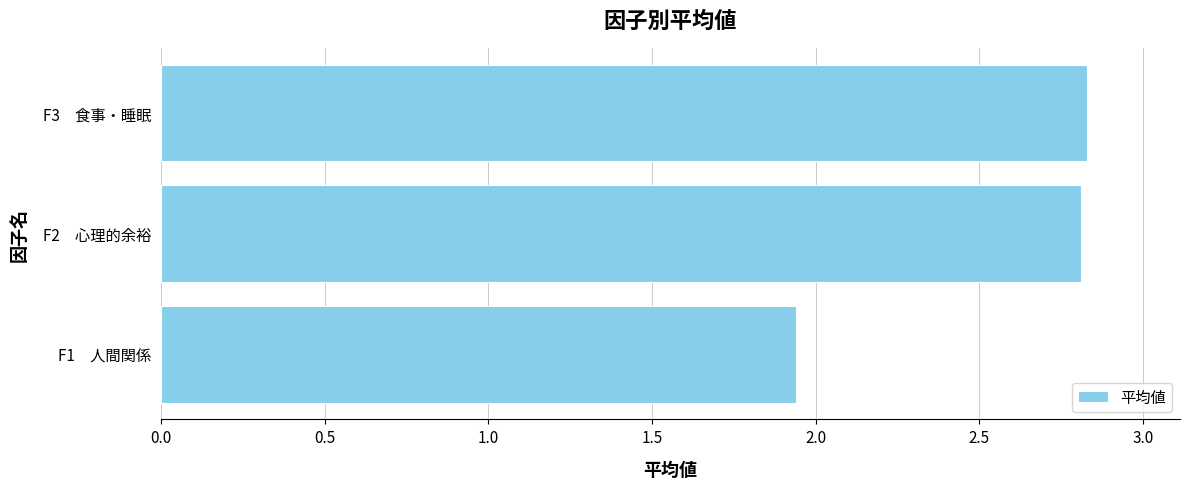

The value at F3　食事・睡眠 is 0.7. True or false?

False